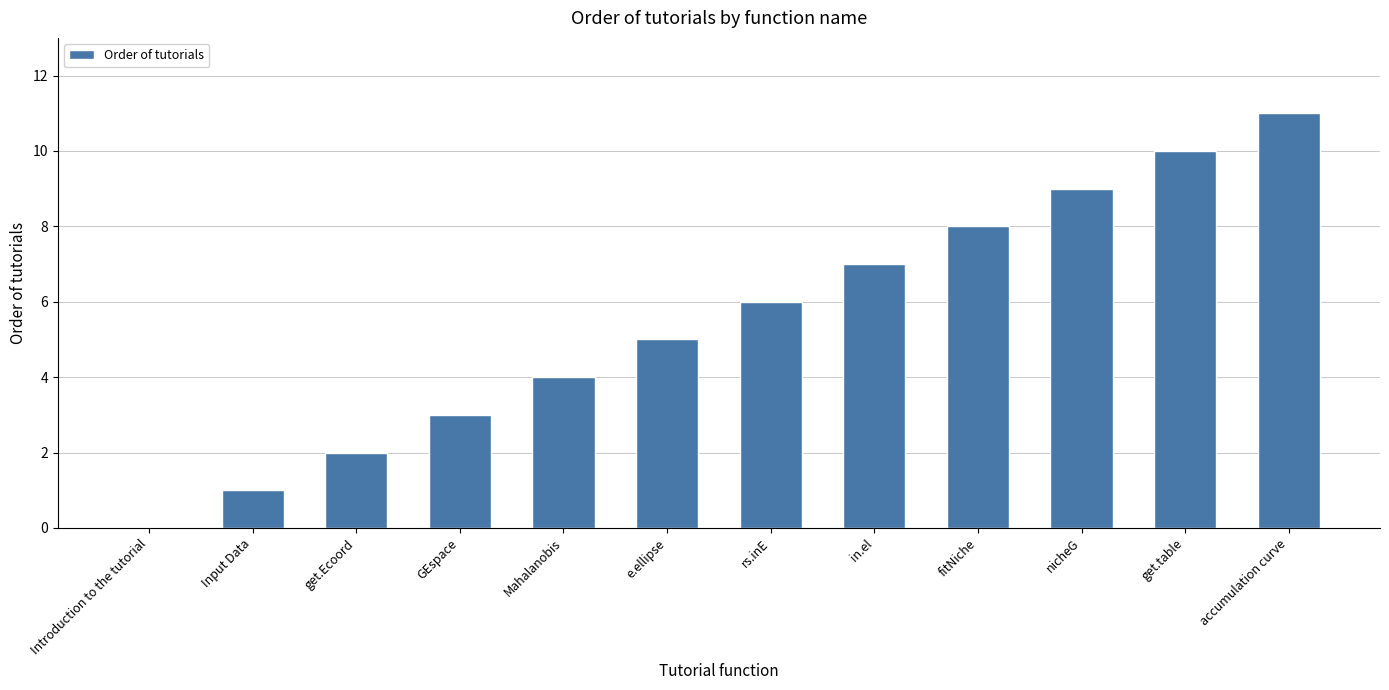

What is the sum of the values at fitNiche and Mahalanobis?

12